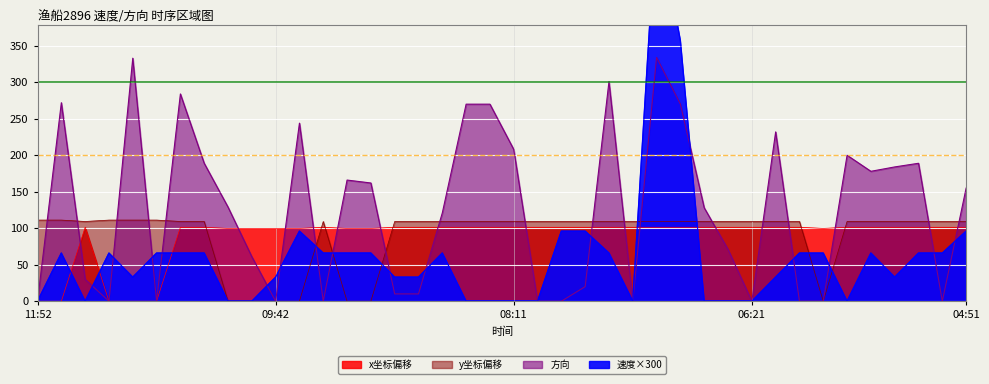

In y_norm, how many points are lower than both neighbors (excluding endpoints)?

2